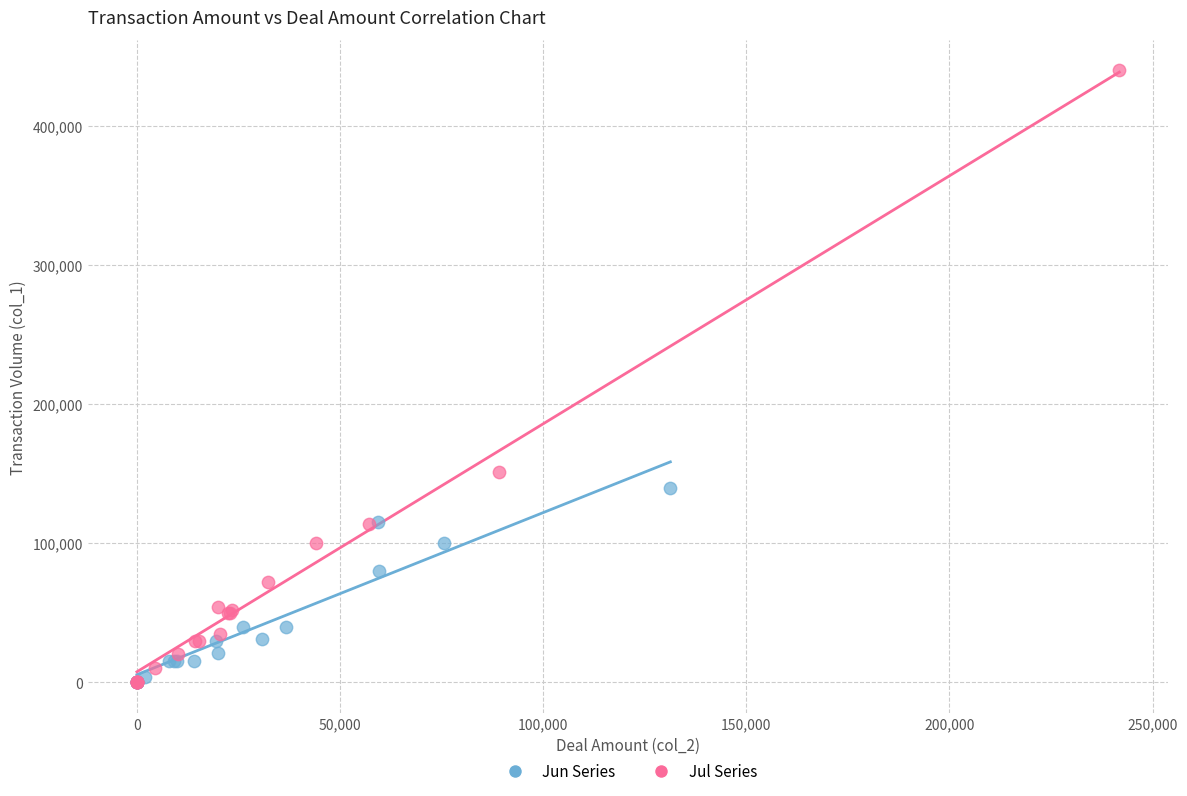

Which series has the widest spread of Y values?

Jul Series